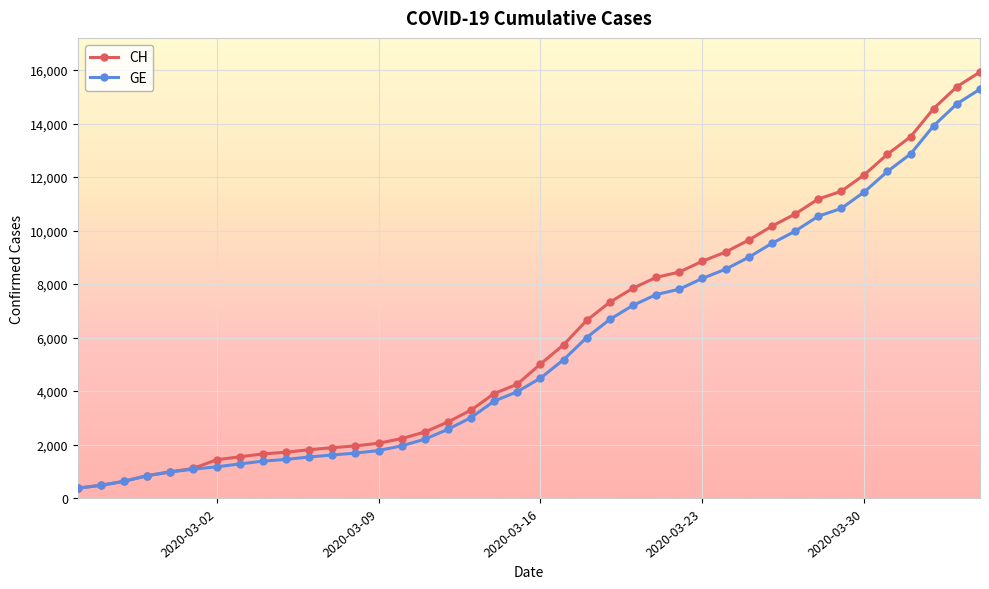

Which series has the widest spread of values?

CH